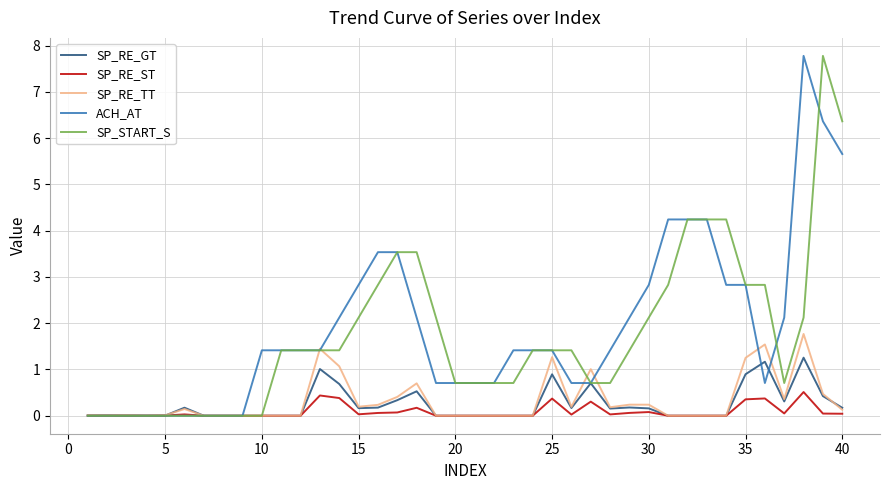

What is the maximum value shown in the chart?

7.8